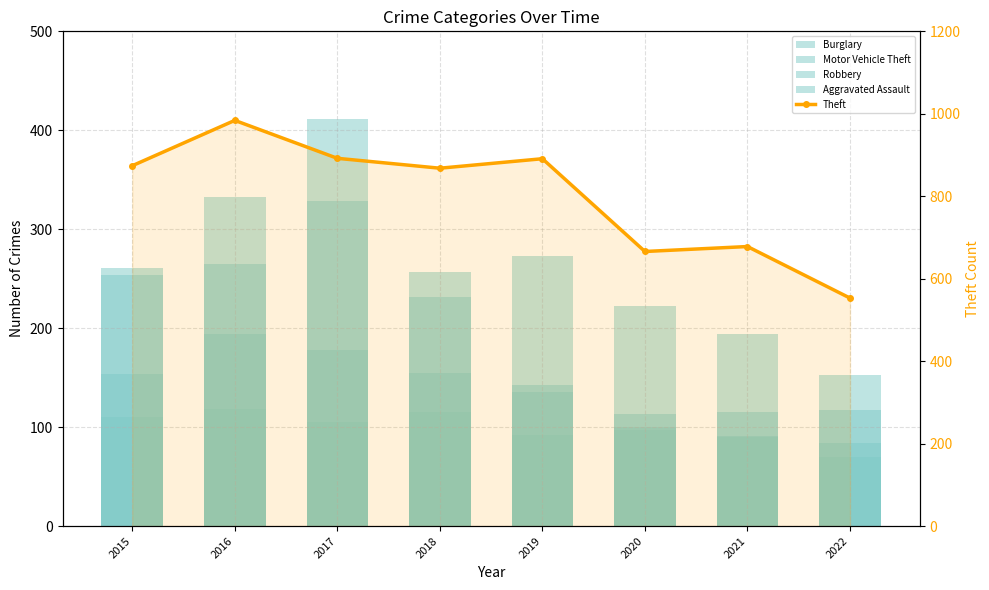

Which category has the highest value across all series?

2016